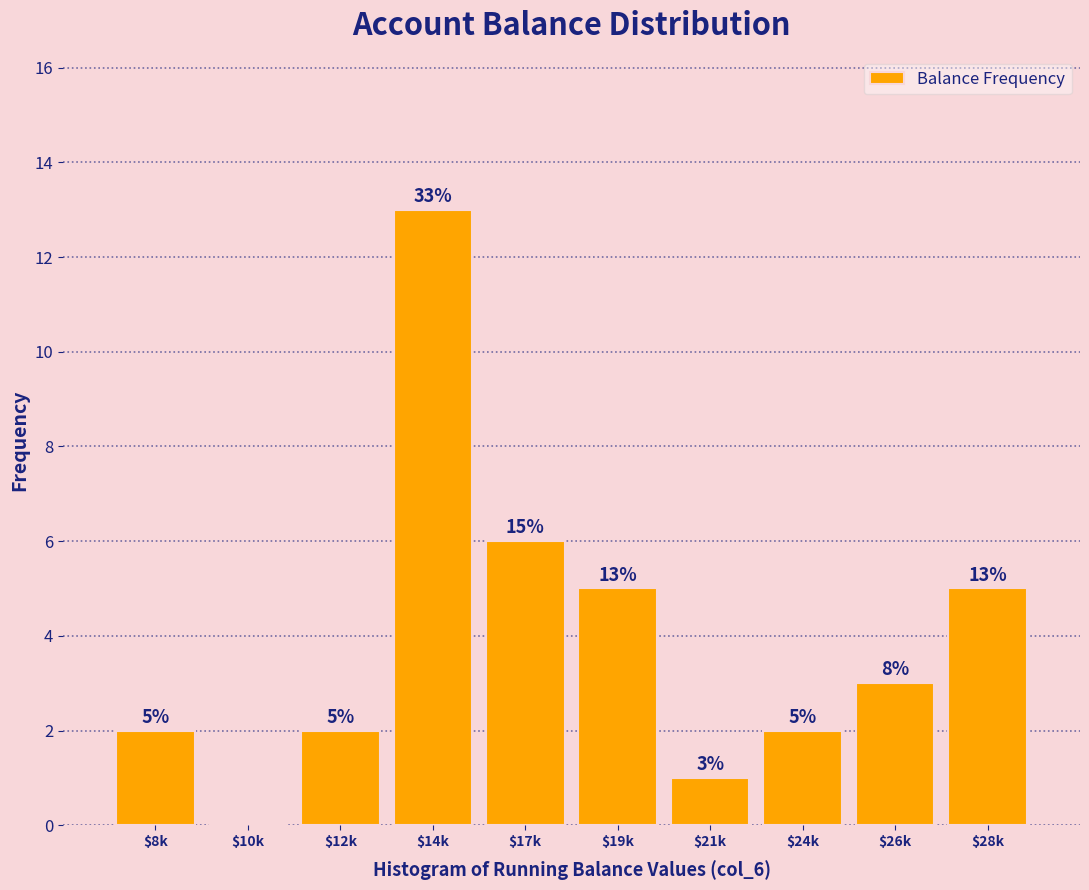

At which label does the data first exceed 3?

$14k